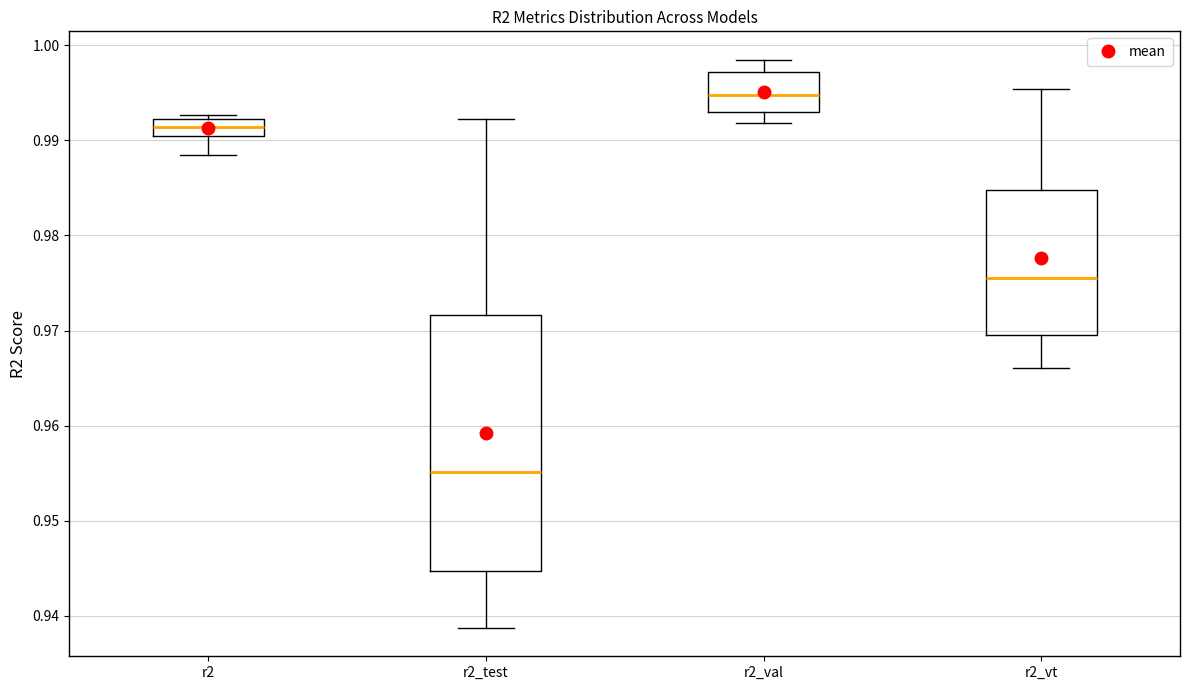

Comparing the boxes themselves (not the whiskers), which one is the tallest?

r2_test